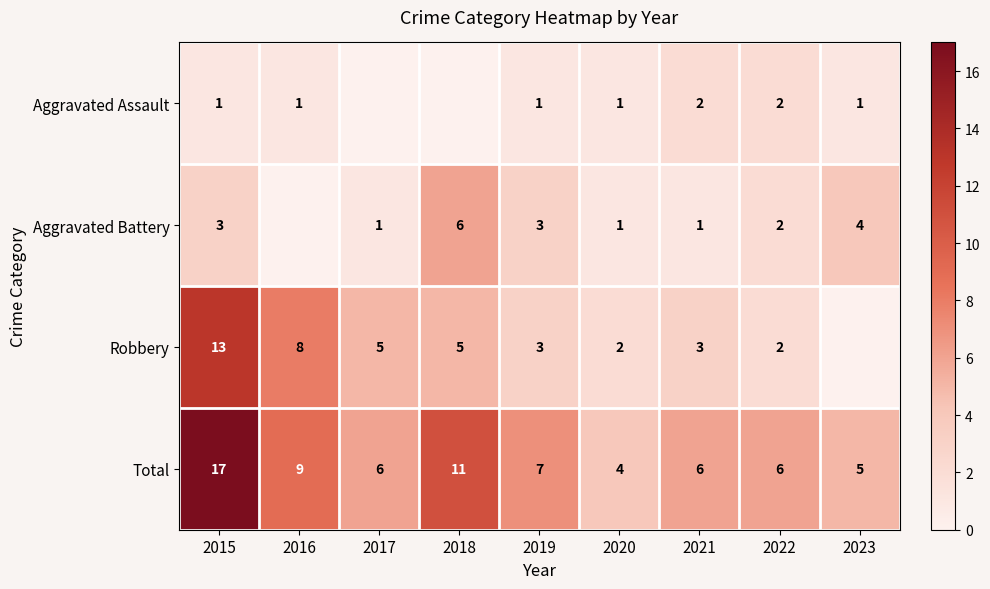

Is the value of Total at 2020 greater than the value of Robbery at 2022?

Yes